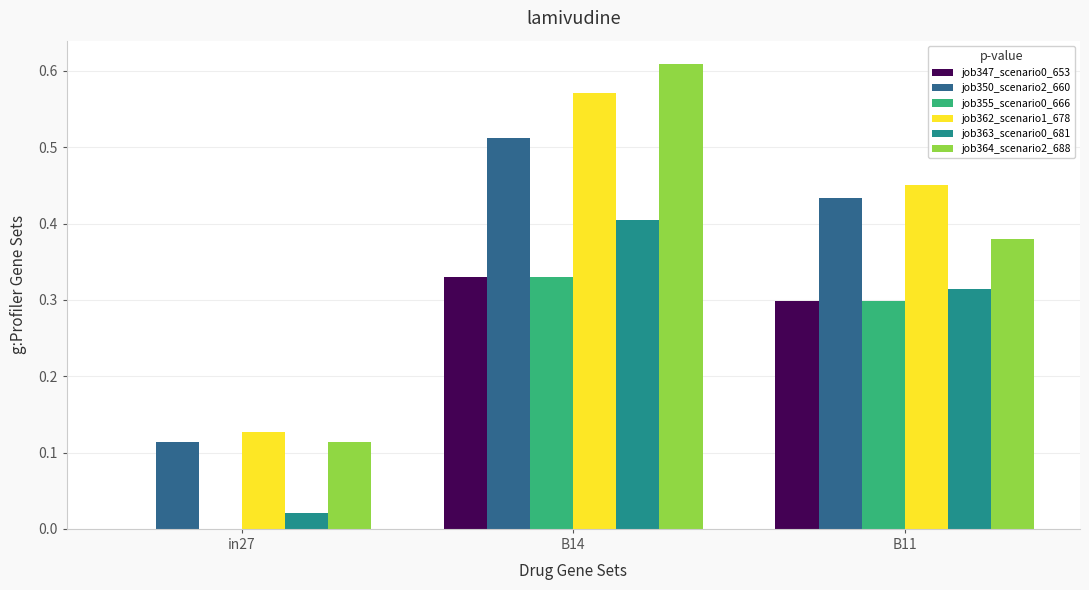

What is the sum of all job364_scenario2_688 values?

1.1